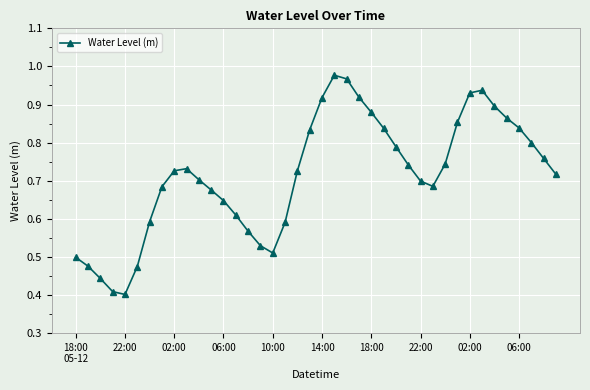

What is the sum of all values?

28.6